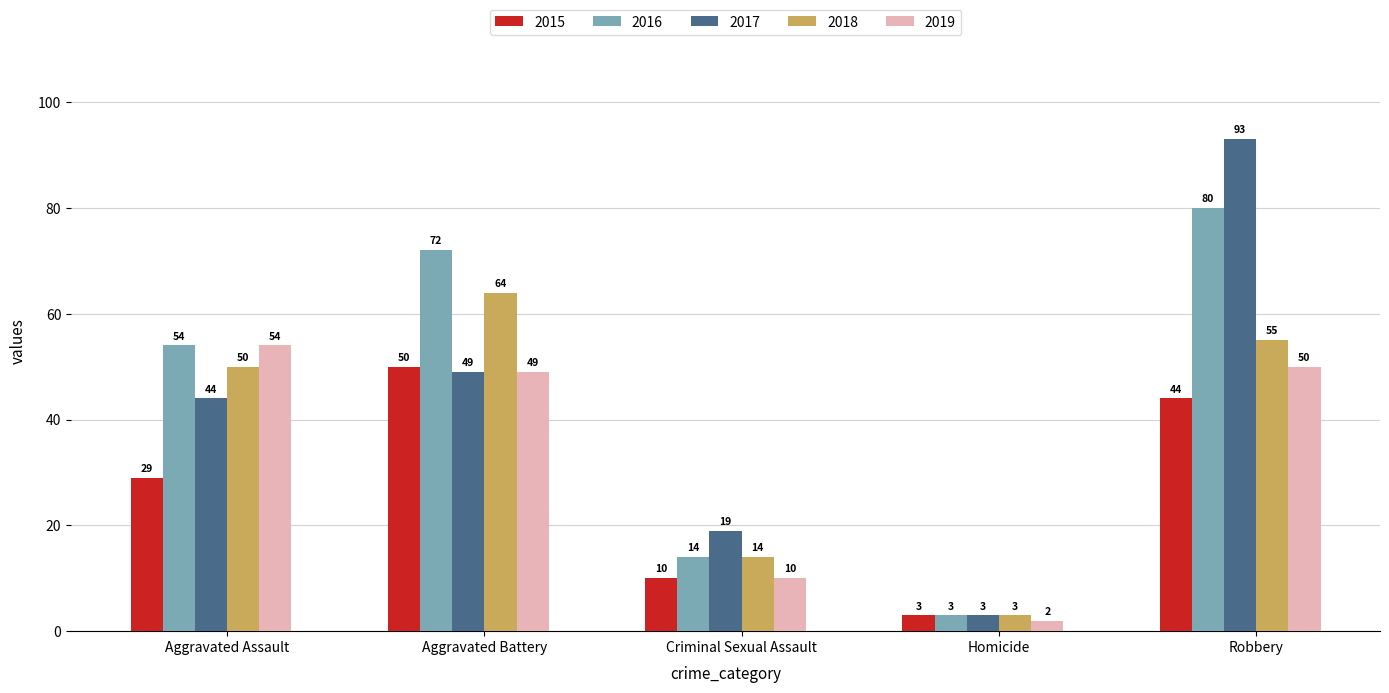

What value does the 2015 series have at Robbery?

44